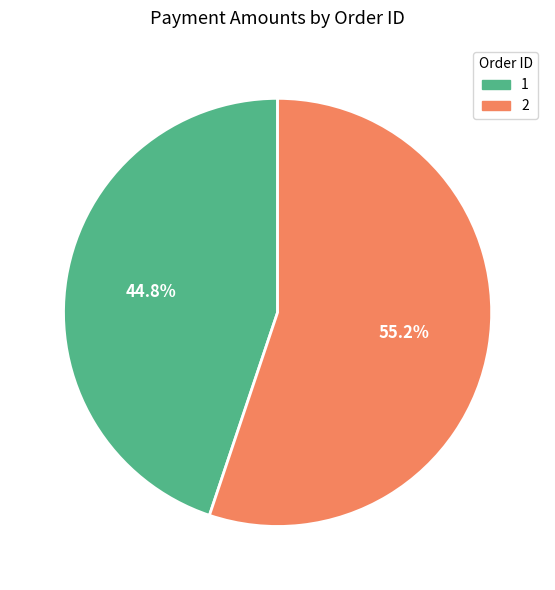

True or false: 2 accounts for 55% of the total.

True